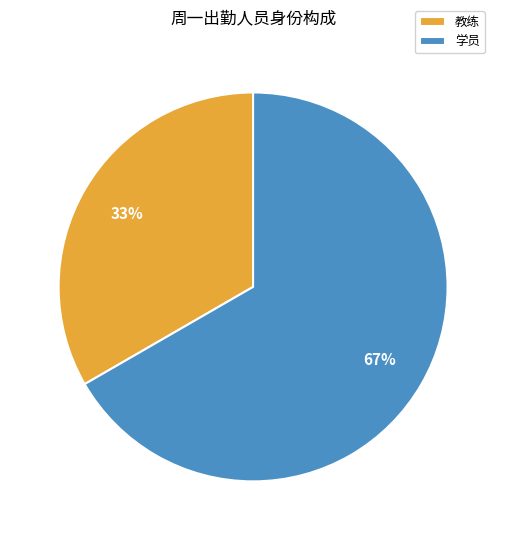

Does any single category account for the majority?

Yes